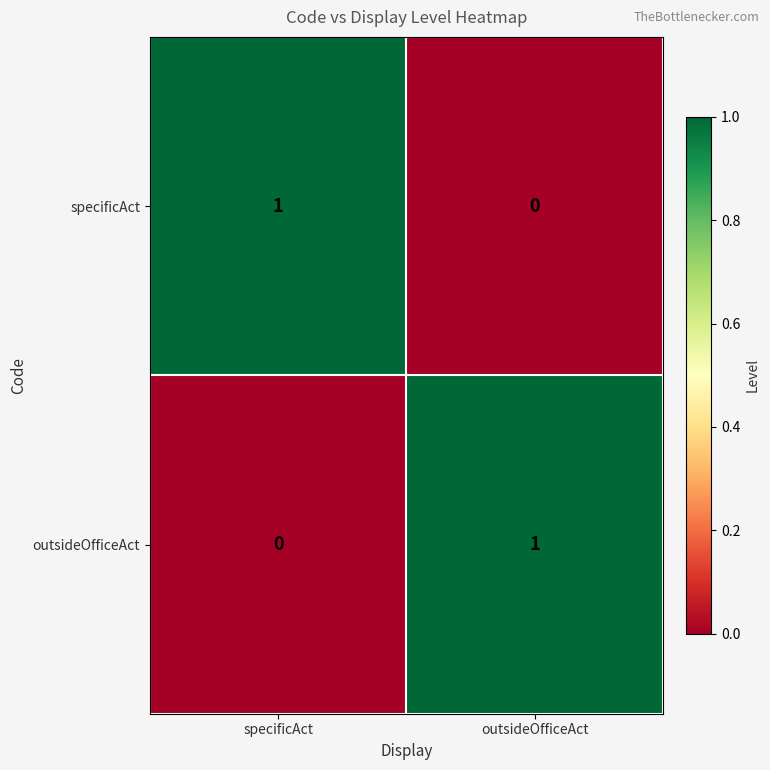

Rank the series at outsideOfficeAct from lowest to highest value.

specificAct, outsideOfficeAct